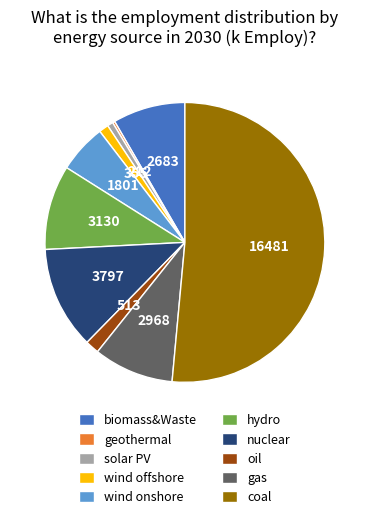

Between biomass&Waste and nuclear, which is larger?

nuclear